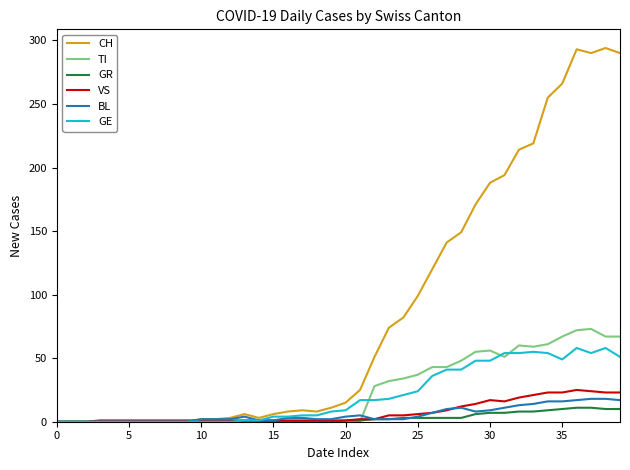

Which series has the largest total across all categories?

CH